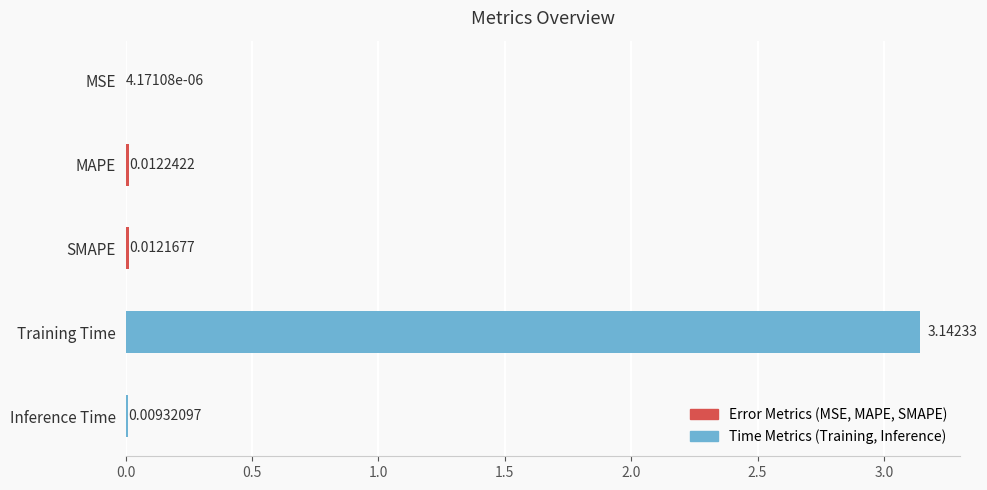

Where is the data nearest to the value 1?

MAPE